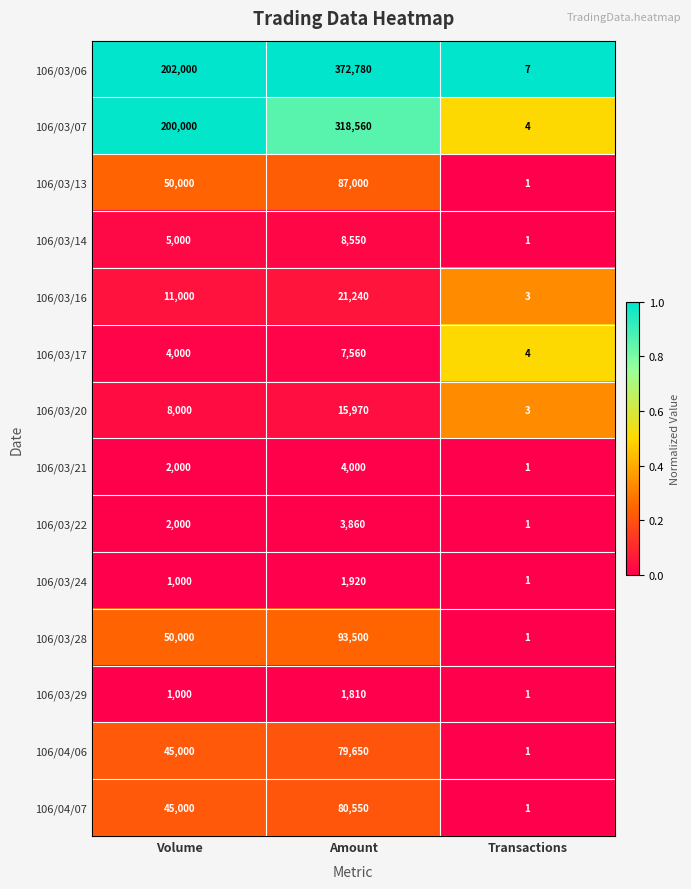

Which category has the lowest value across all series?

Transactions